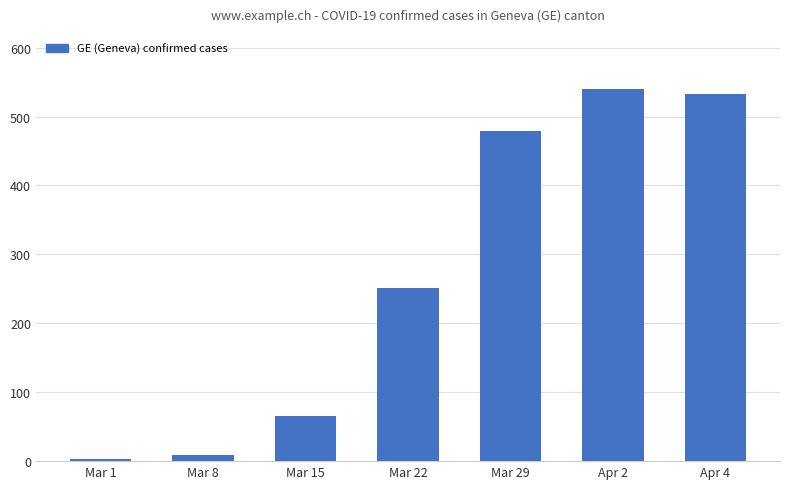

Reading right to left, what are all the values shown in this chart?

533	540	479	251	66	9	3